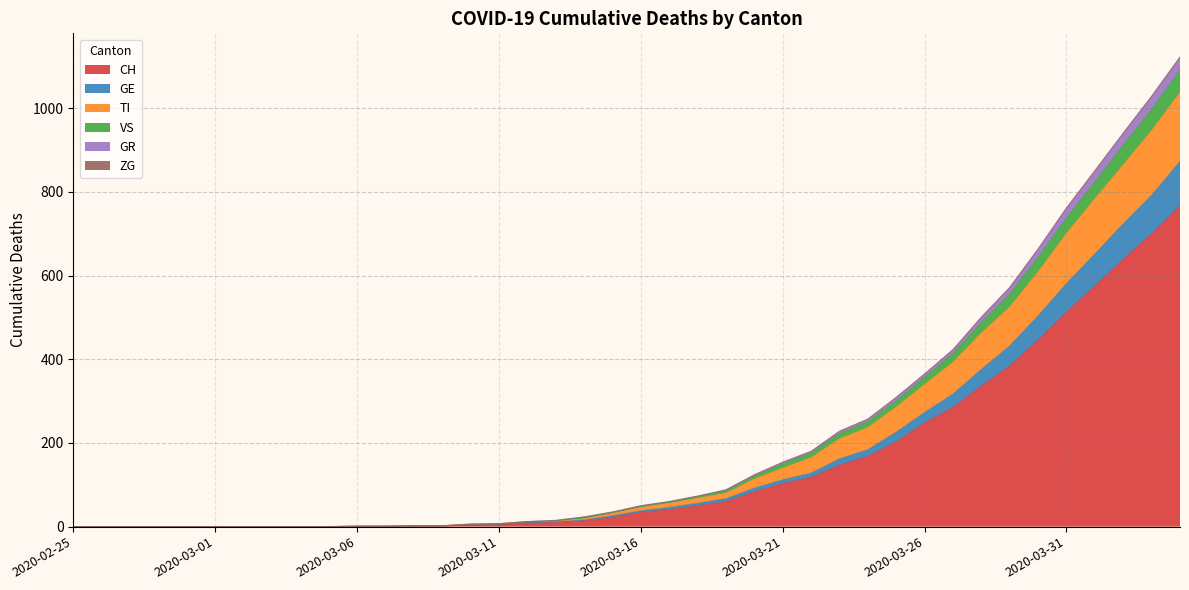

How many lines are shown in the chart?

6